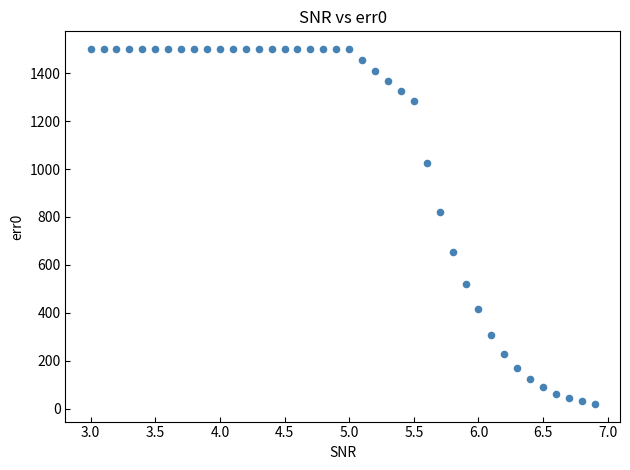

What Y value in the scatter plot is closest to 760?

819